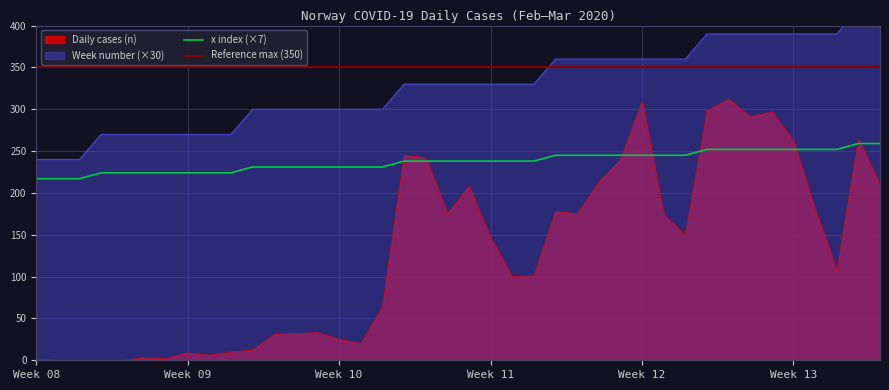

Is it true that Daily cases (n) equals 175 at 2020-03-17?

True